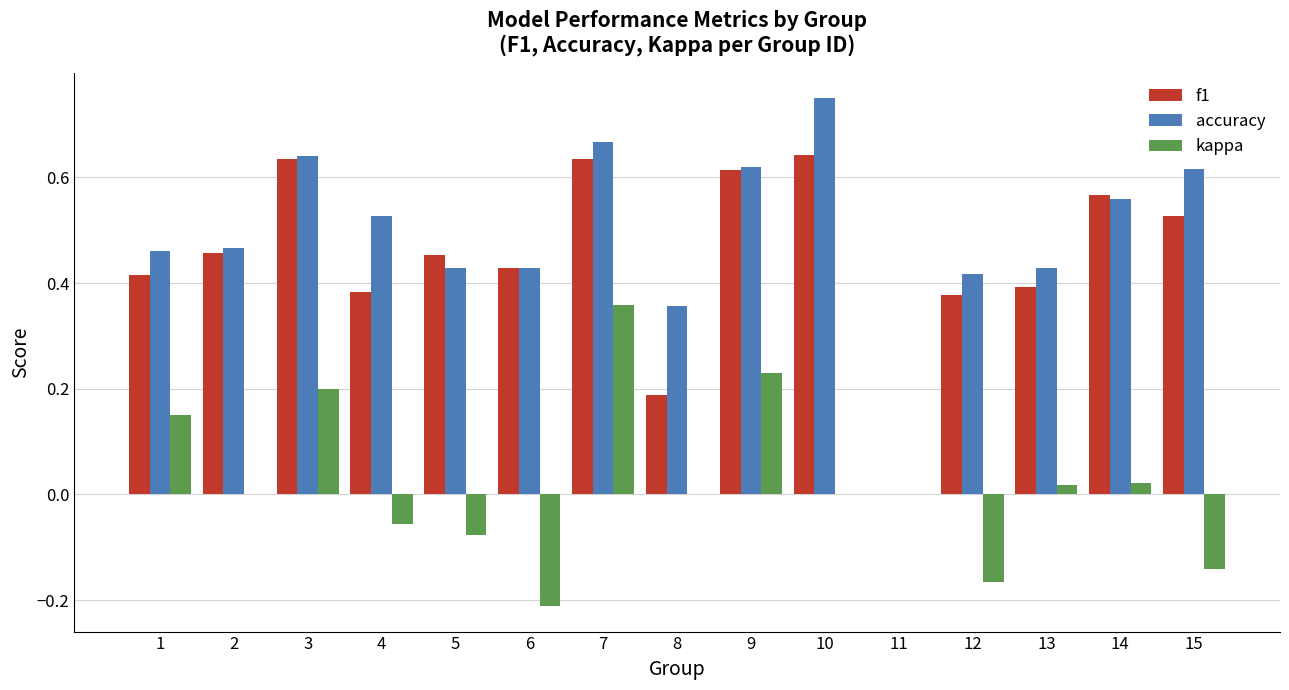

Where is f1 nearest to the value 0?

11